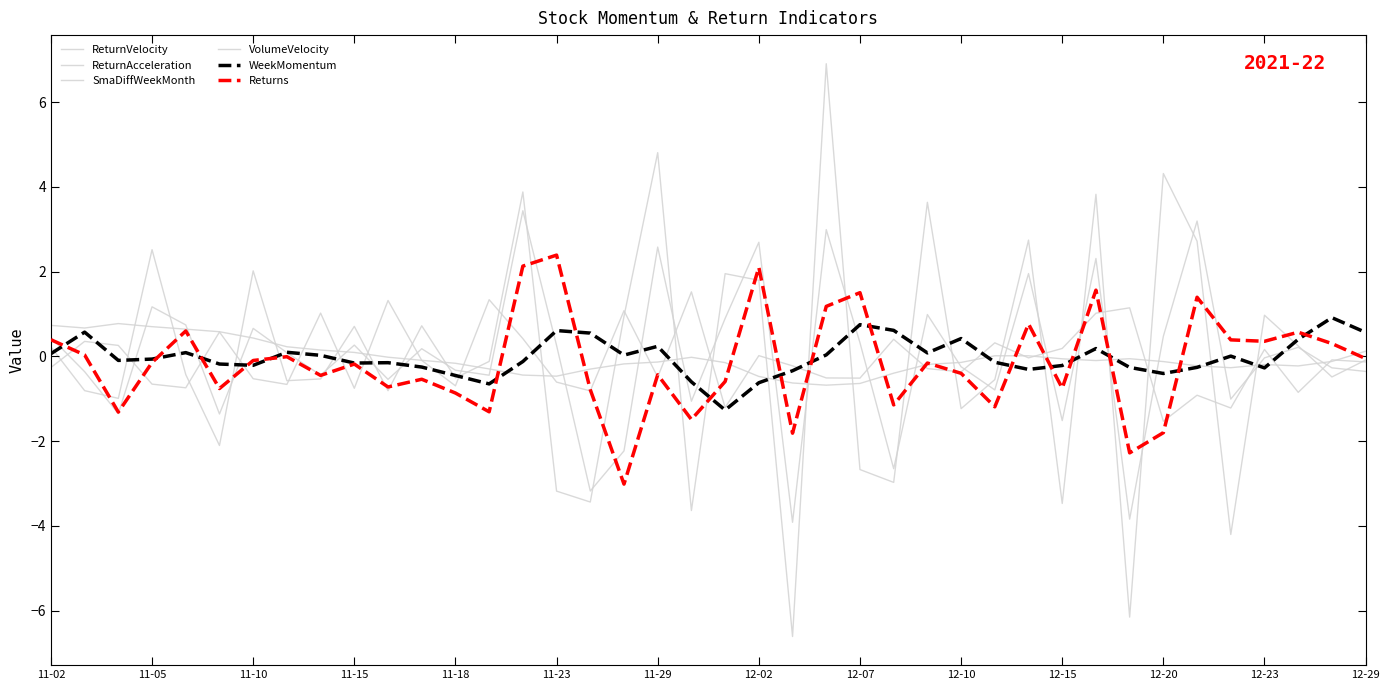

Does the chart have visible grid lines?

No